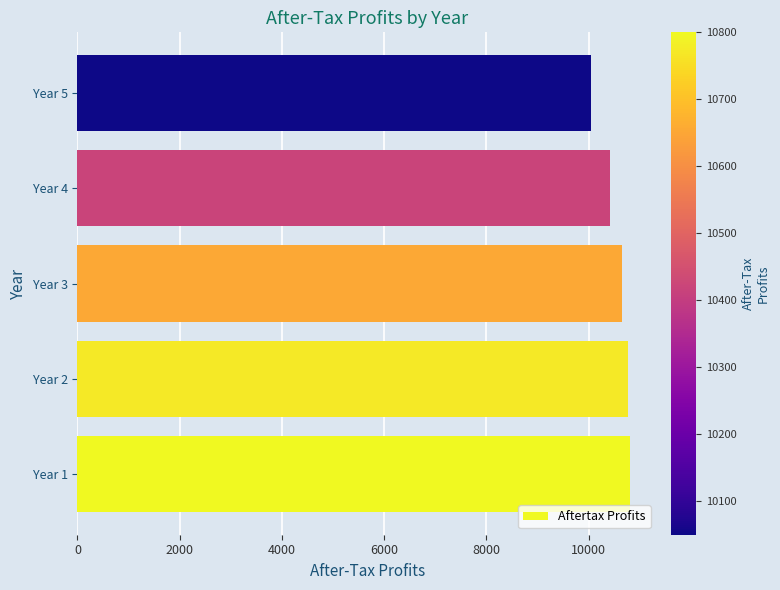

The value at Year 4 is 10416.1. True or false?

True